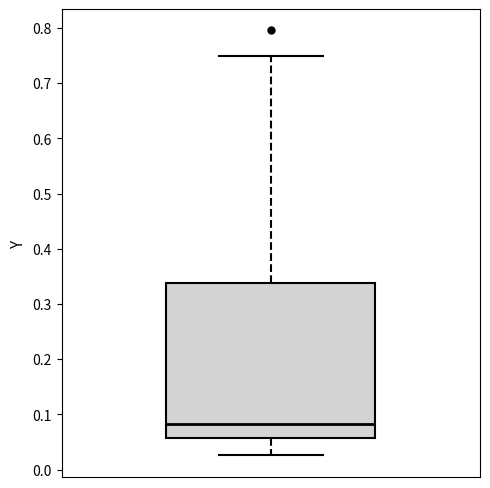

Transcribe this box plot: give where the median line is, the range the box spans, and where the two whiskers end, as read against the y-axis. The values are not printed on the chart, so give them approximately, as read against the axis.

median 0.08, box 0.06 to 0.34, whiskers 0.03 to 0.75